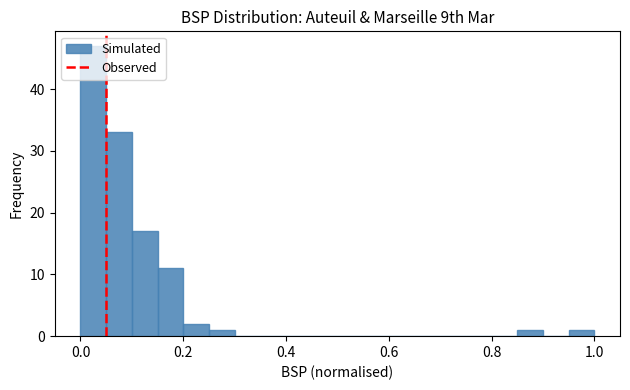

Around what value on the x-axis is the tallest bar? Give the approximate position of its centre, as read against the axis.

0.02